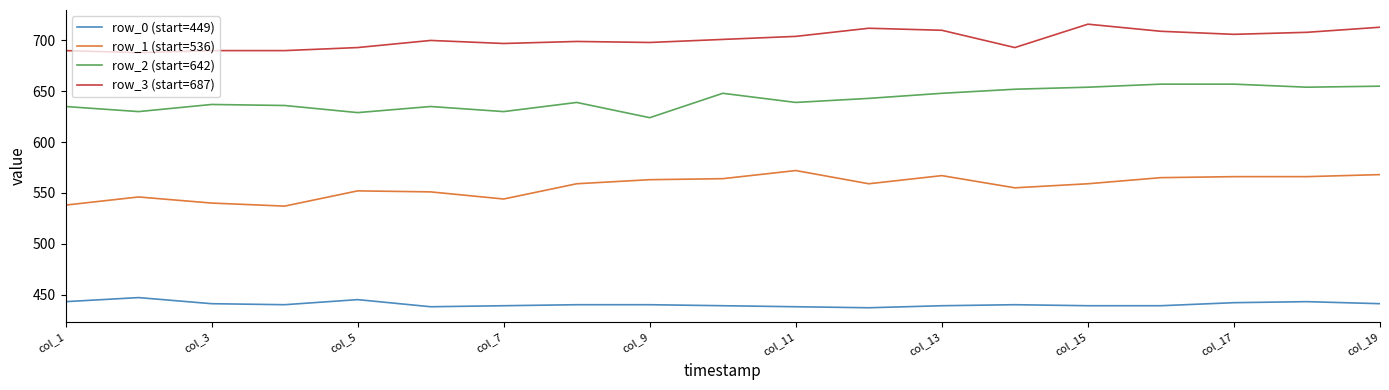

True or false: row_3 (start=687) and row_0 (start=449) intersect in this chart.

False